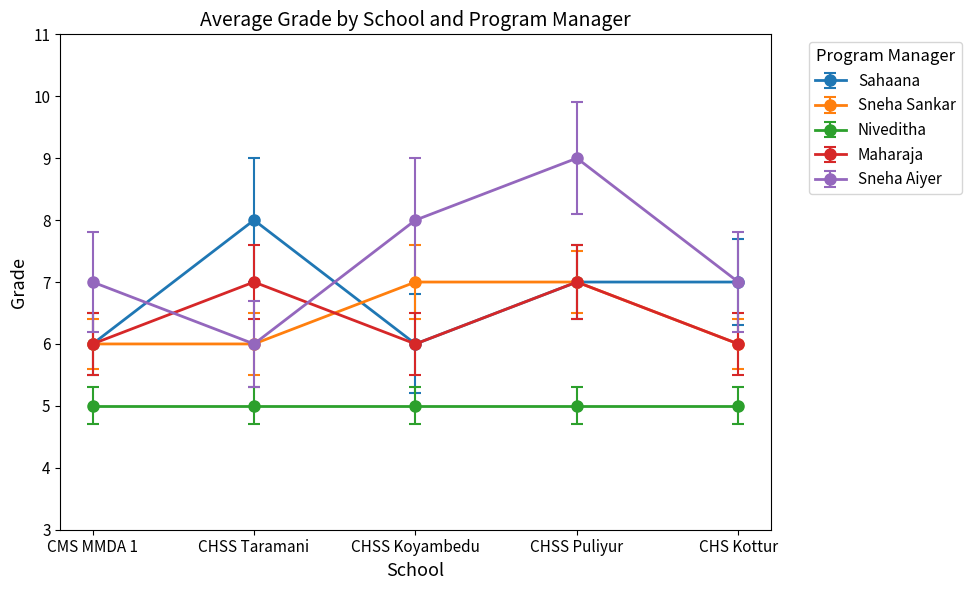

What position from the left is CHS Kottur?

5